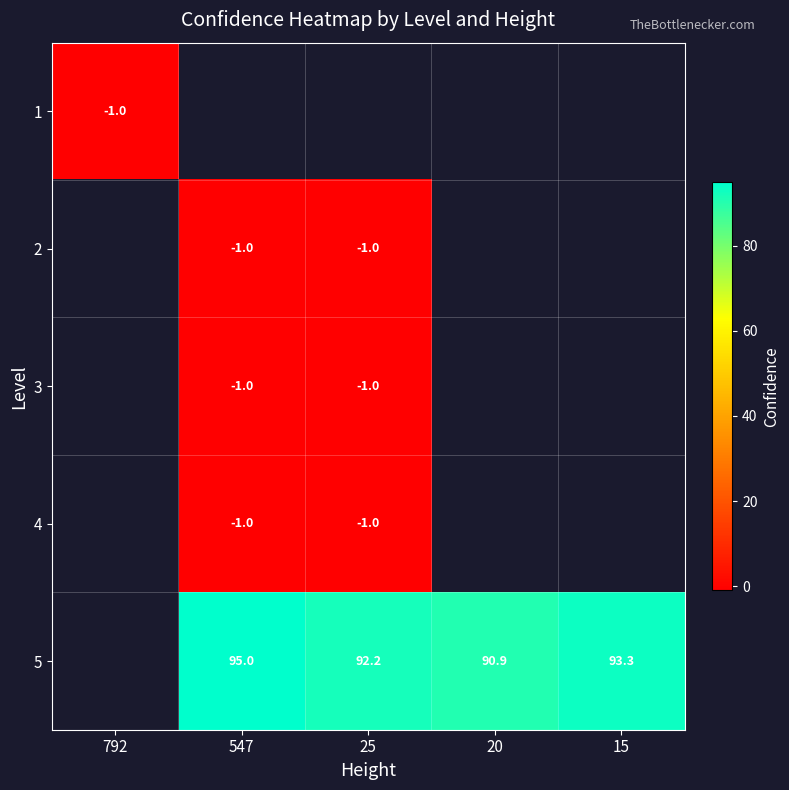

Is the value of 1 at 792 greater than the value of 5 at 25?

No